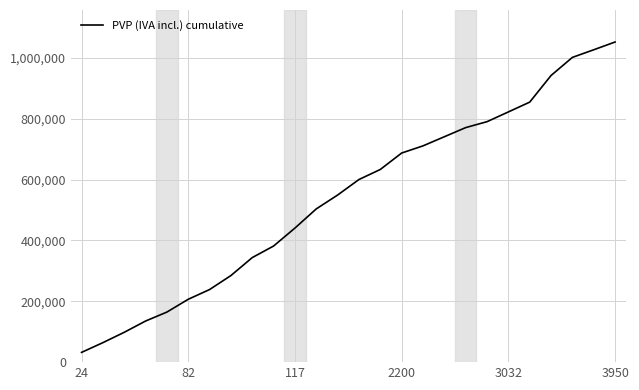

What is the difference between the maximum and minimum values?

1019700.0